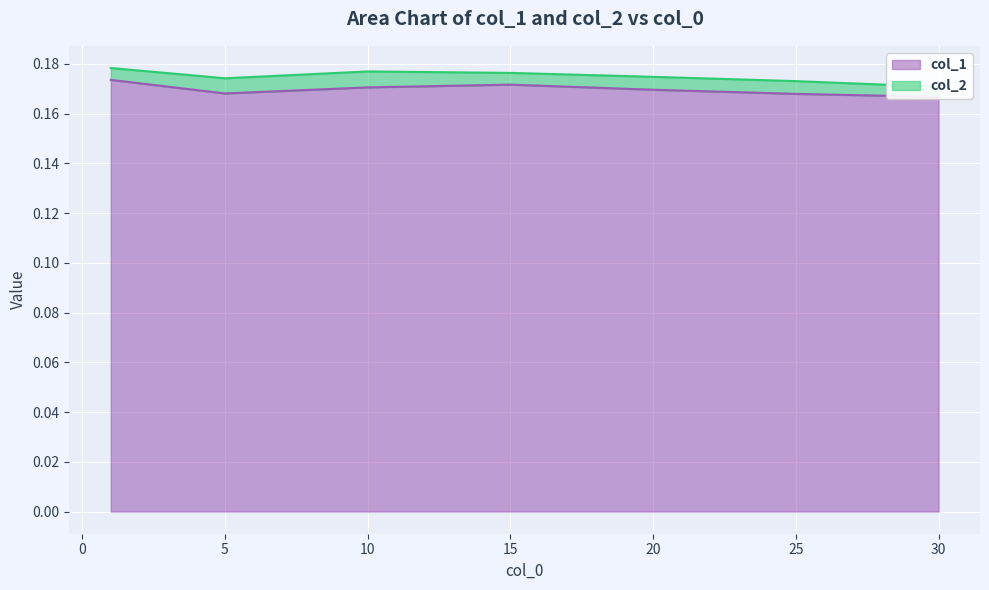

At which category does the chart reach its minimum across all series?

30